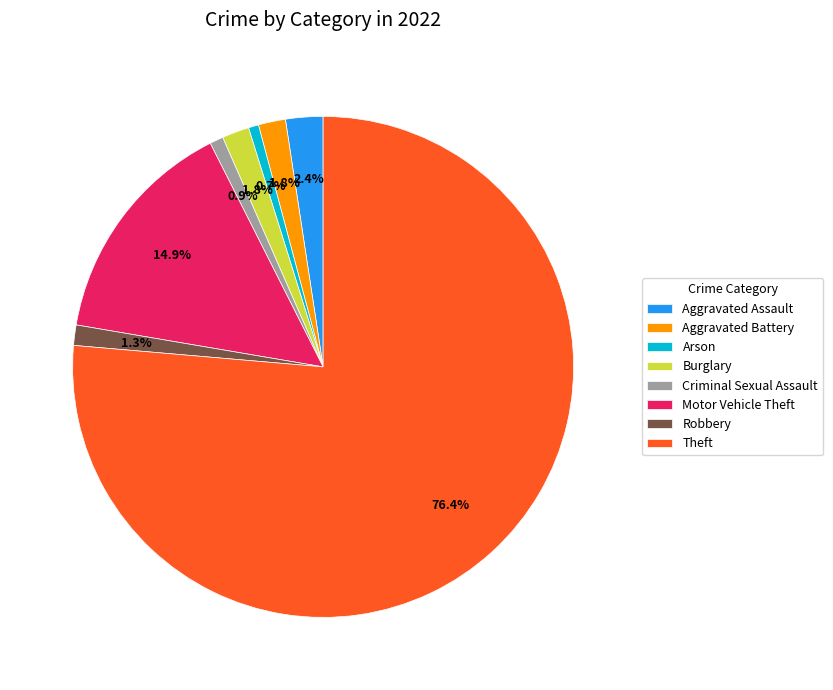

To the nearest percent, what is the combined percentage of Burglary and Robbery?

3%